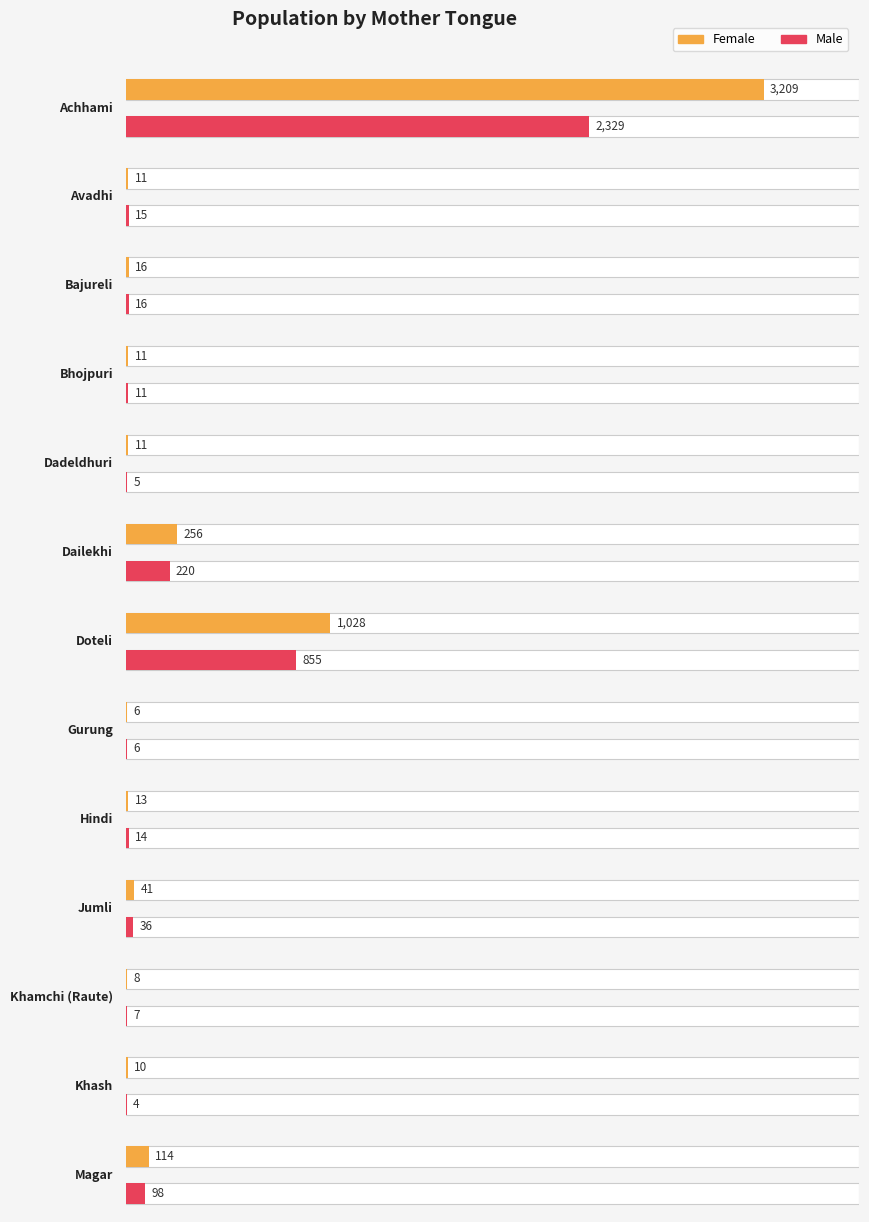

Reading right to left, what are all the values shown in this chart?

Female: 114	10	8	41	13	6	1028	256	11	11	16	11	3209
Male: 98	4	7	36	14	6	855	220	5	11	16	15	2329